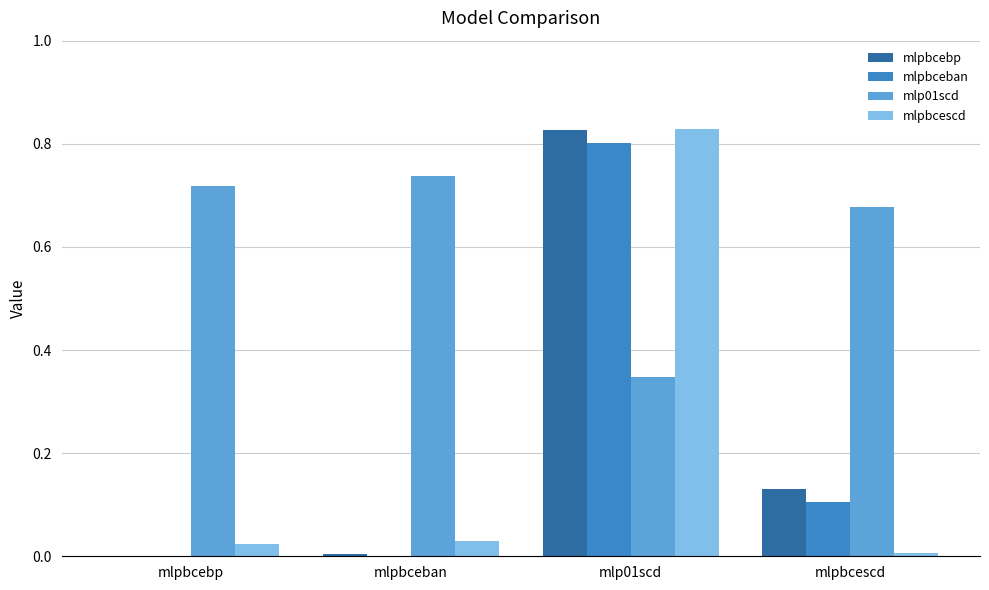

How many data points does each series have?

4